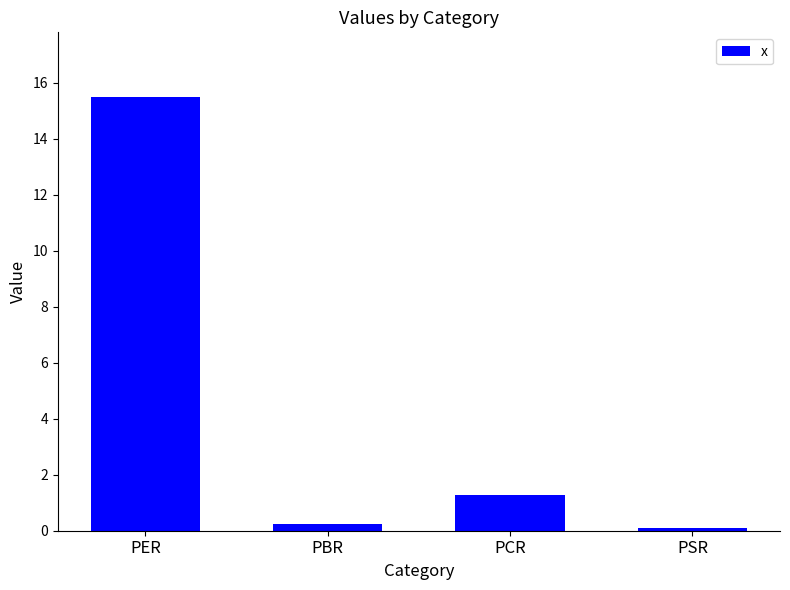

Reading left to right, extract all data points from this chart.

PER=15.5	PBR=0.2	PCR=1.3	PSR=0.1